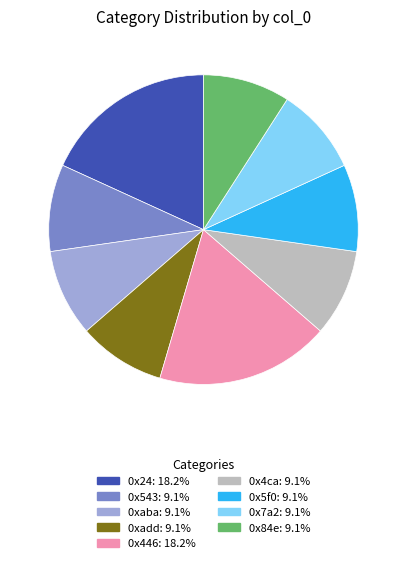

Does any single category account for the majority?

No